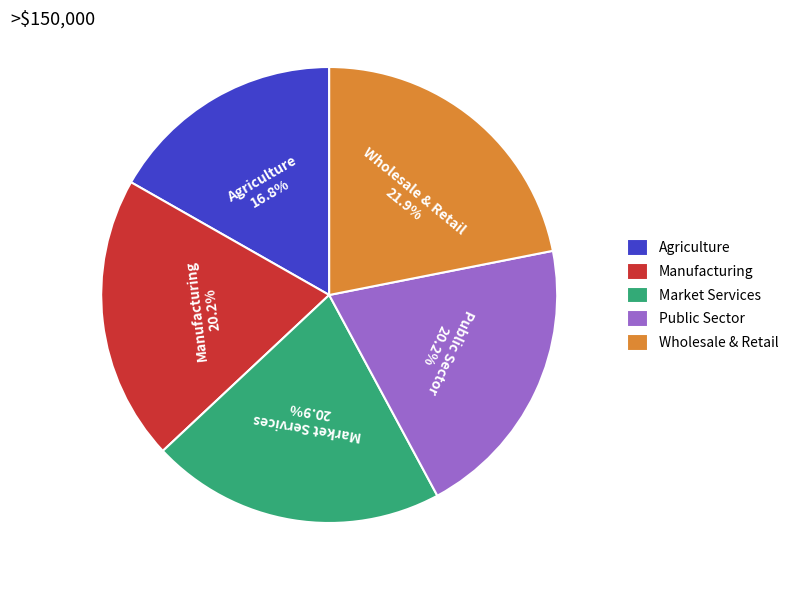

Approximately how many times larger is the value at Manufacturing compared to Wholesale & Retail?

0.9